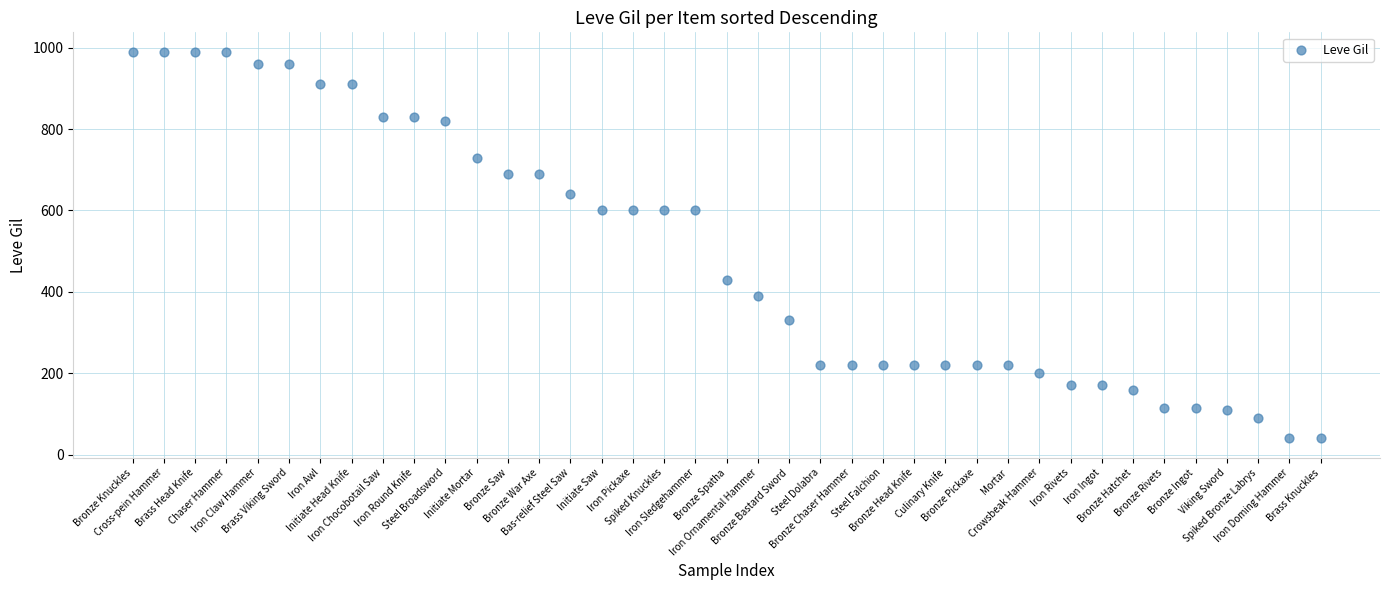

What is the range of Y values (max minus min)?

950